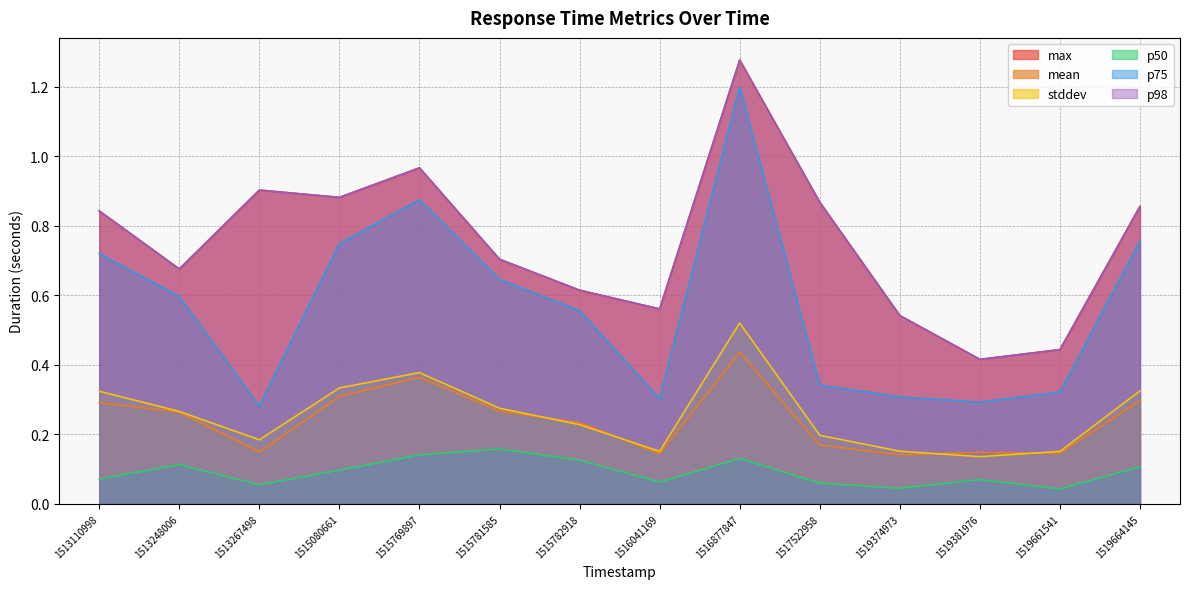

Which series changed the most between 1513110998 and 1515769897?

p75